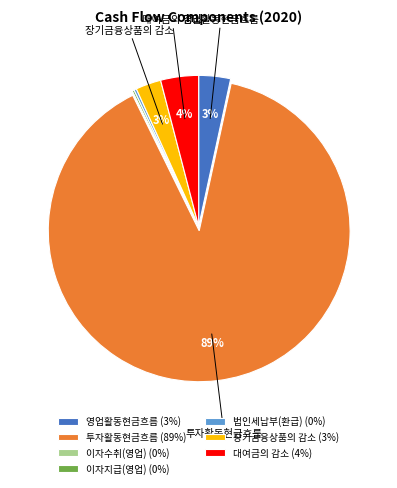

The 투자활동현금흐름 (89%) slice represents 78% of the pie. True or false?

False